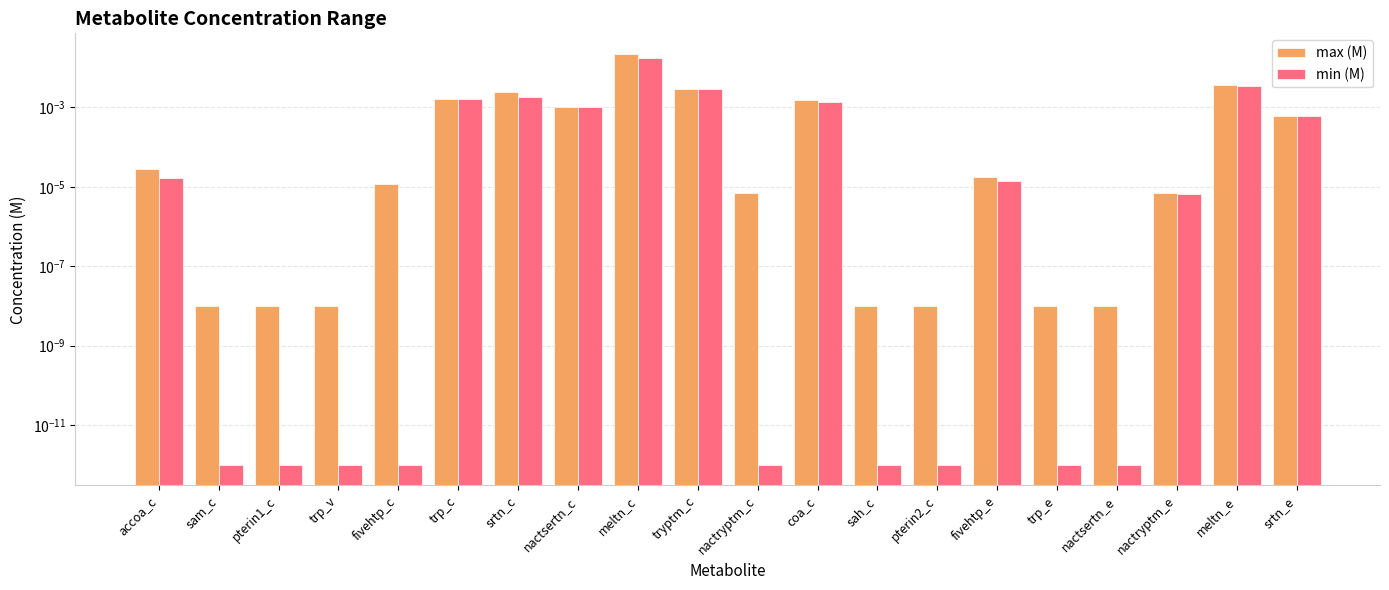

At which label does max (M) reach its minimum?

sam_c